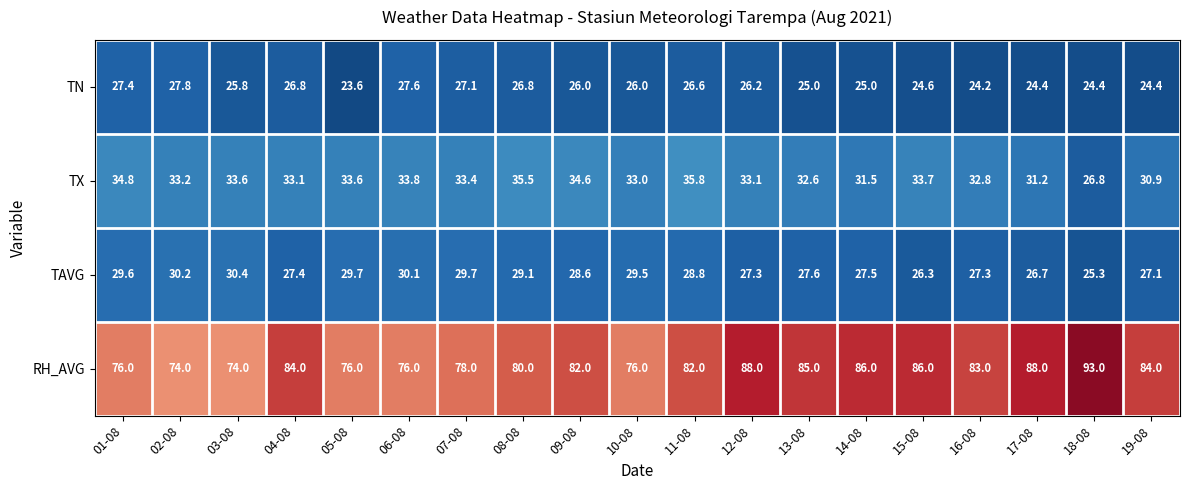

Where is TAVG nearest to the value 27?

19-08